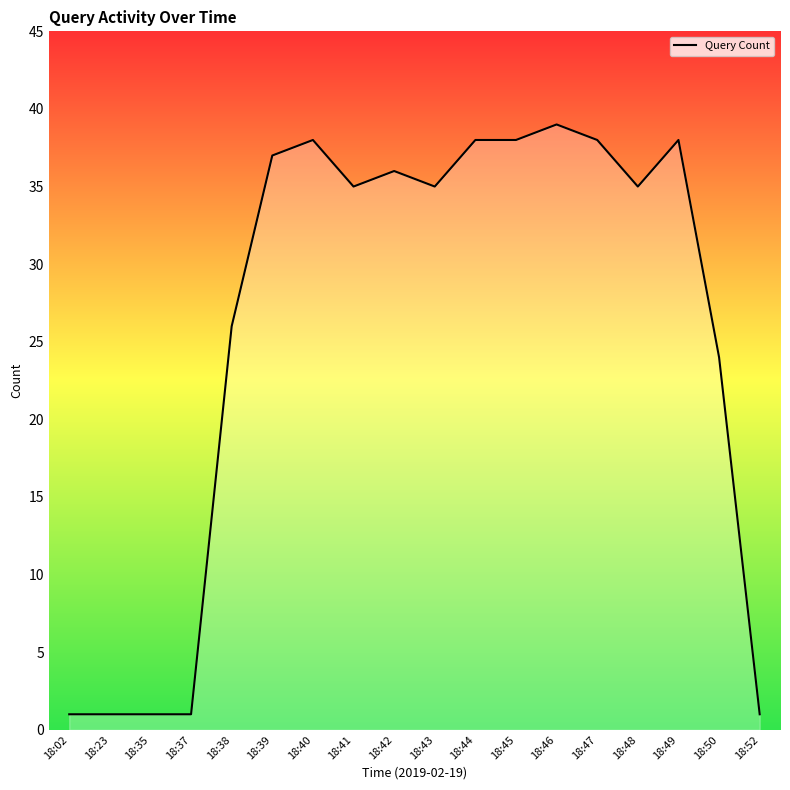

Is it true that the value at 18:43 is 52?

False